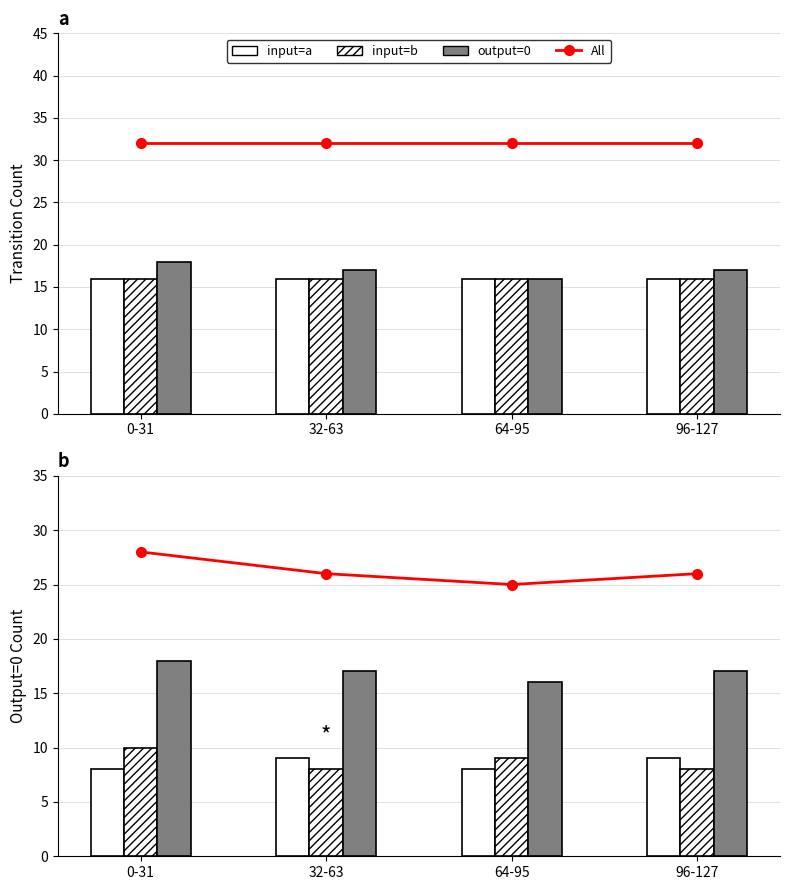

What is the label of the 1st bar from the right?

96-127